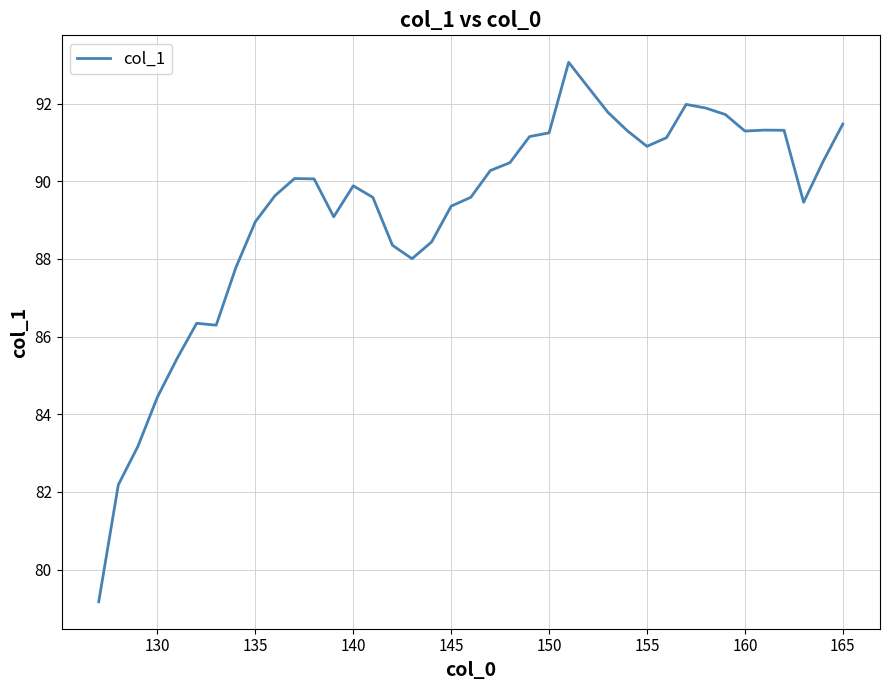

What is the difference between the maximum and minimum values?

13.9